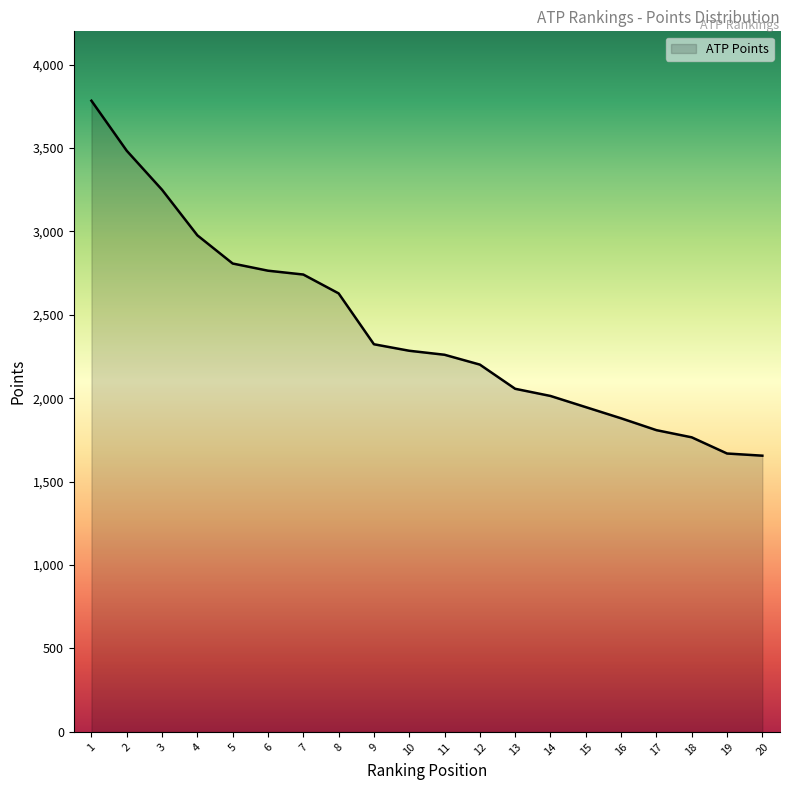

What is the change in value from 17 to 20?

-153